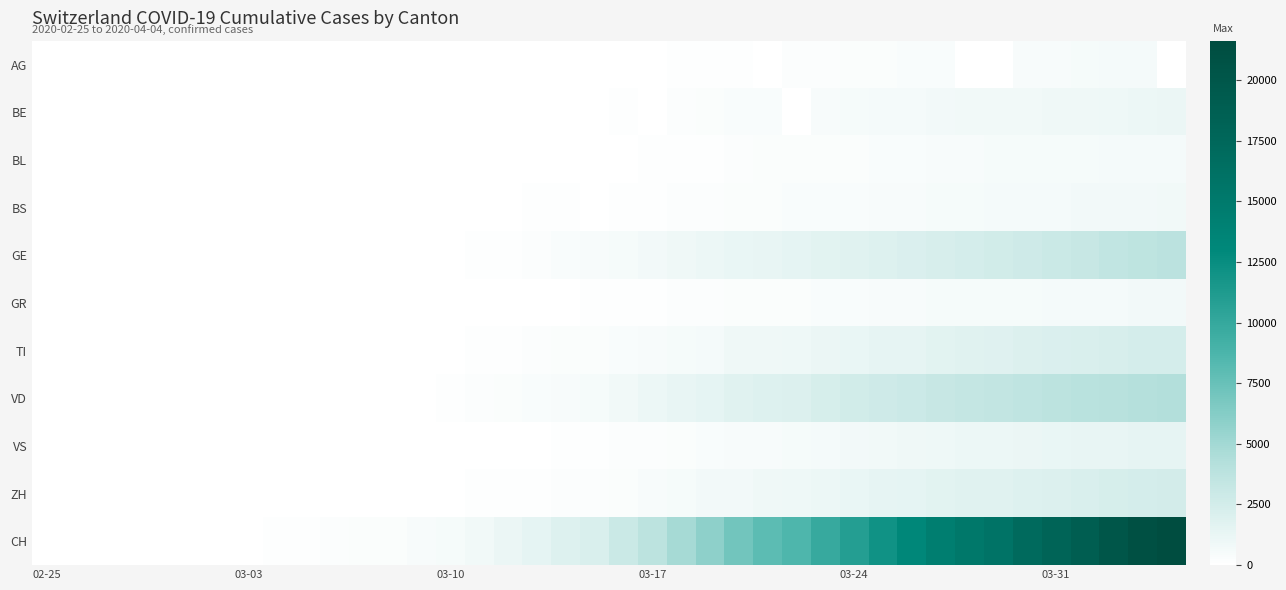

Which label corresponds to the smallest value in the chart?

02-25